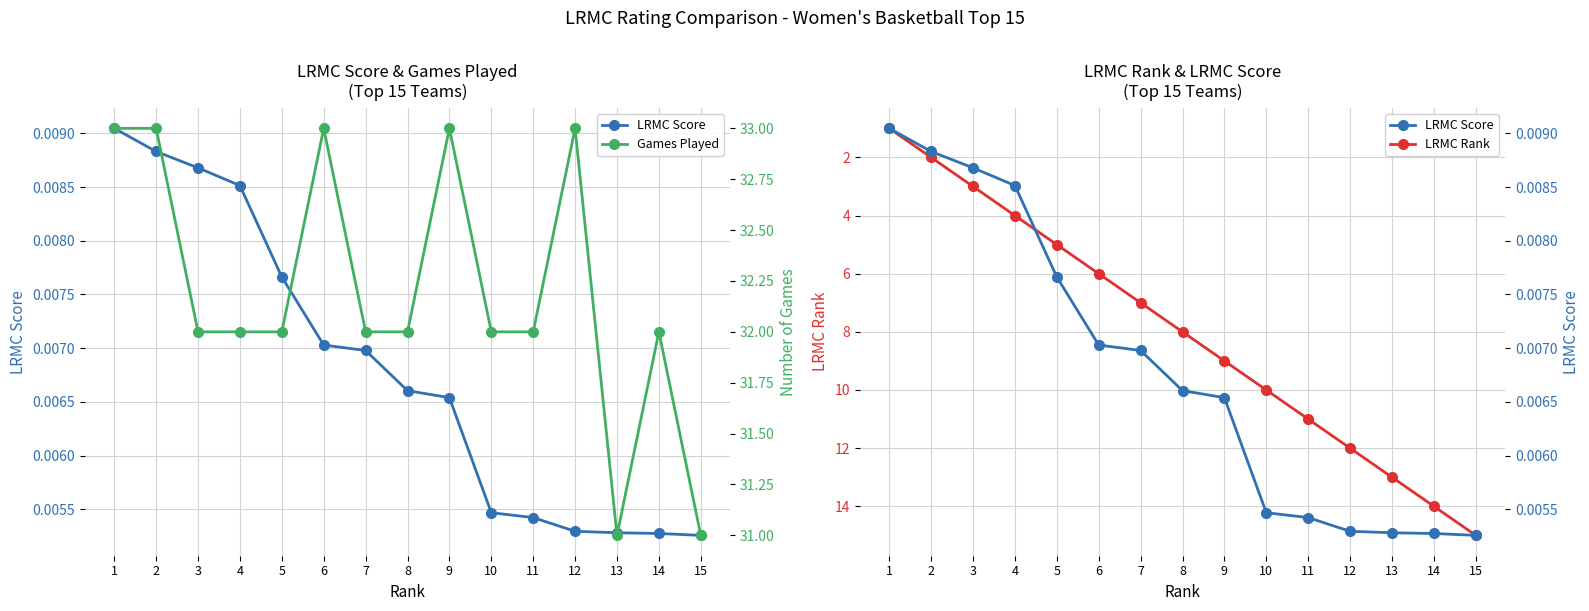

Reading right to left, list all the values displayed in this chart.

LRMC Score: 15=0.0	14=0.0	13=0.0	12=0.0	11=0.0	10=0.0	9=0.0	8=0.0	7=0.0	6=0.0	5=0.0	4=0.0	3=0.0	2=0.0	1=0.0
LRMC Rank: 15=15.0	14=14.0	13=13.0	12=12.0	11=11.0	10=10.0	9=9.0	8=8.0	7=7.0	6=6.0	5=5.0	4=4.0	3=3.0	2=2.0	1=1.0
Games Played: 15=31.0	14=32.0	13=31.0	12=33.0	11=32.0	10=32.0	9=33.0	8=32.0	7=32.0	6=33.0	5=32.0	4=32.0	3=32.0	2=33.0	1=33.0